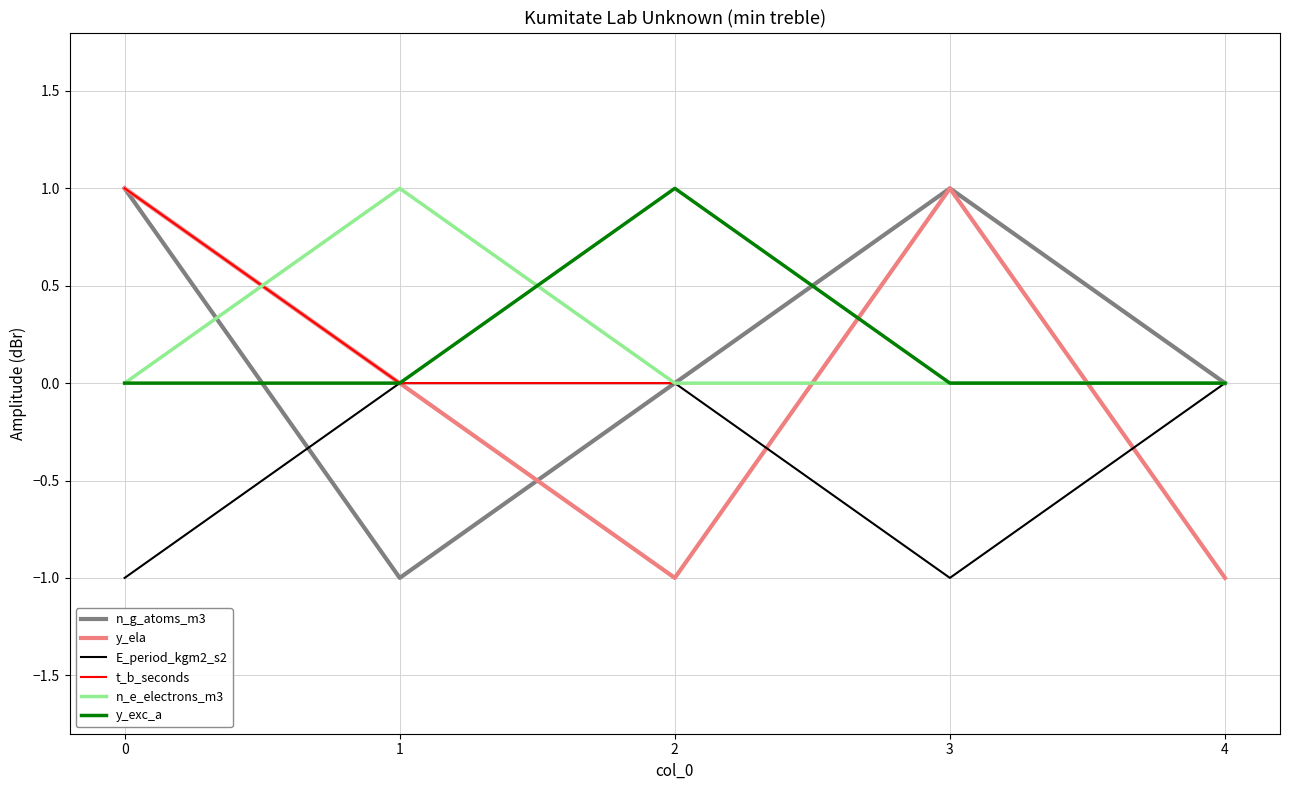

How many times do y_ela and n_e_electrons_m3 cross each other?

3